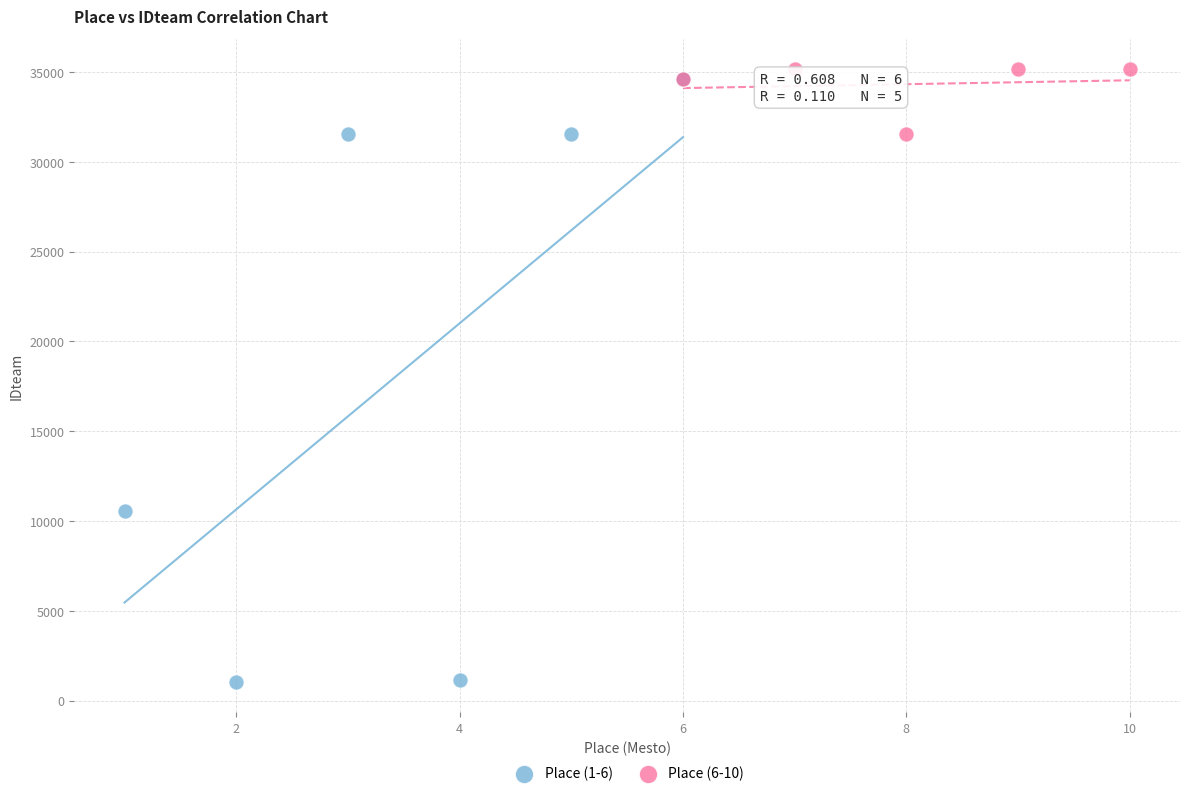

Which series has the largest Y range (max minus min)?

Place (1-6)